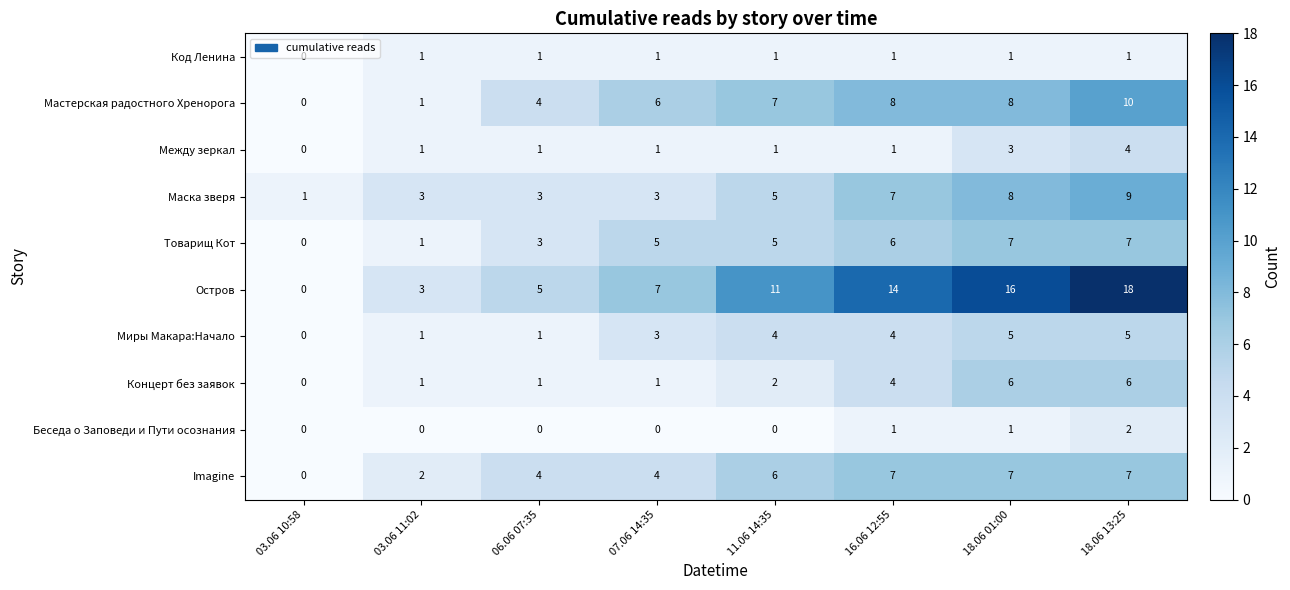

What is the difference between the highest and lowest values at 18.06 13:25?

17